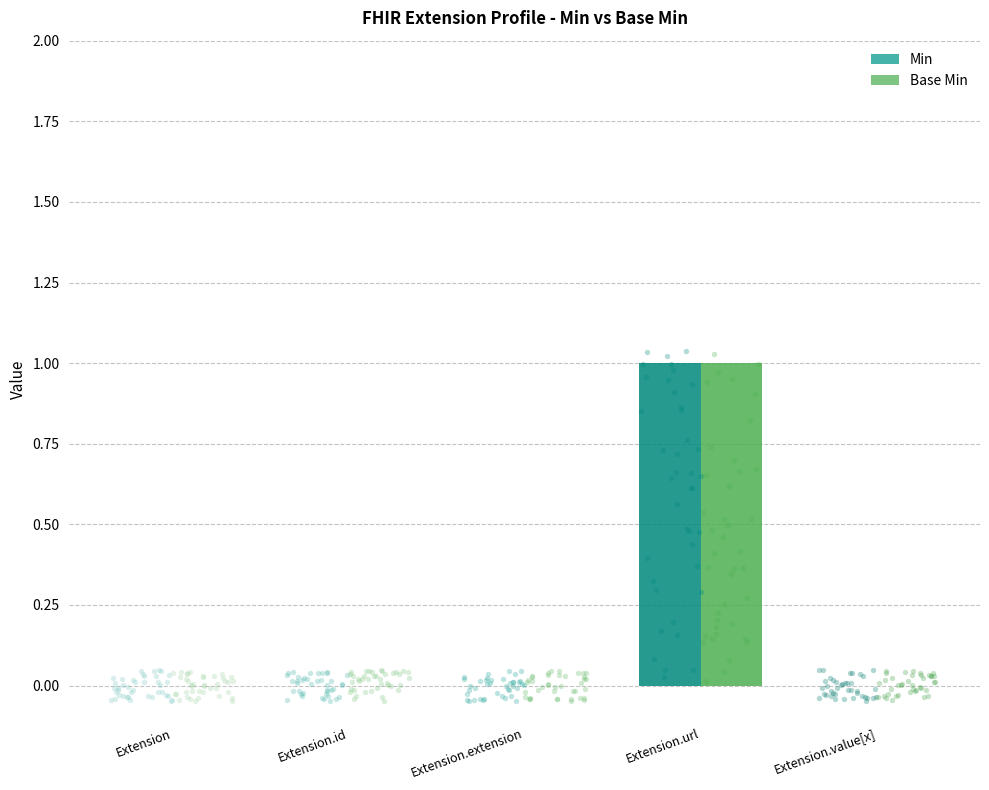

At which category is the sum across all series the highest?

Extension.url